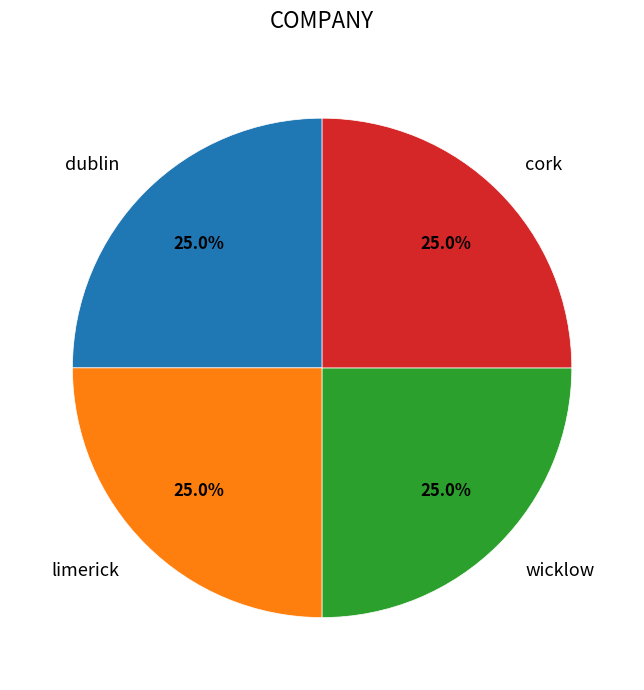

How many segments does this pie chart have?

4